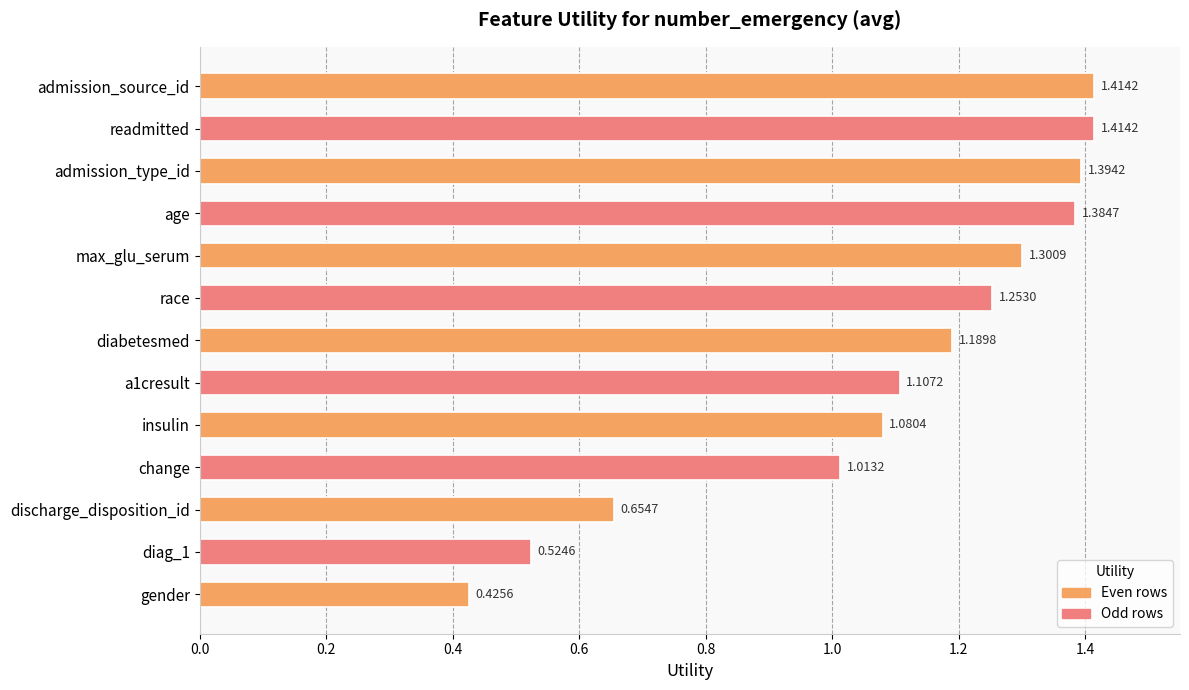

What is the change in value from race to discharge_disposition_id?

-0.6